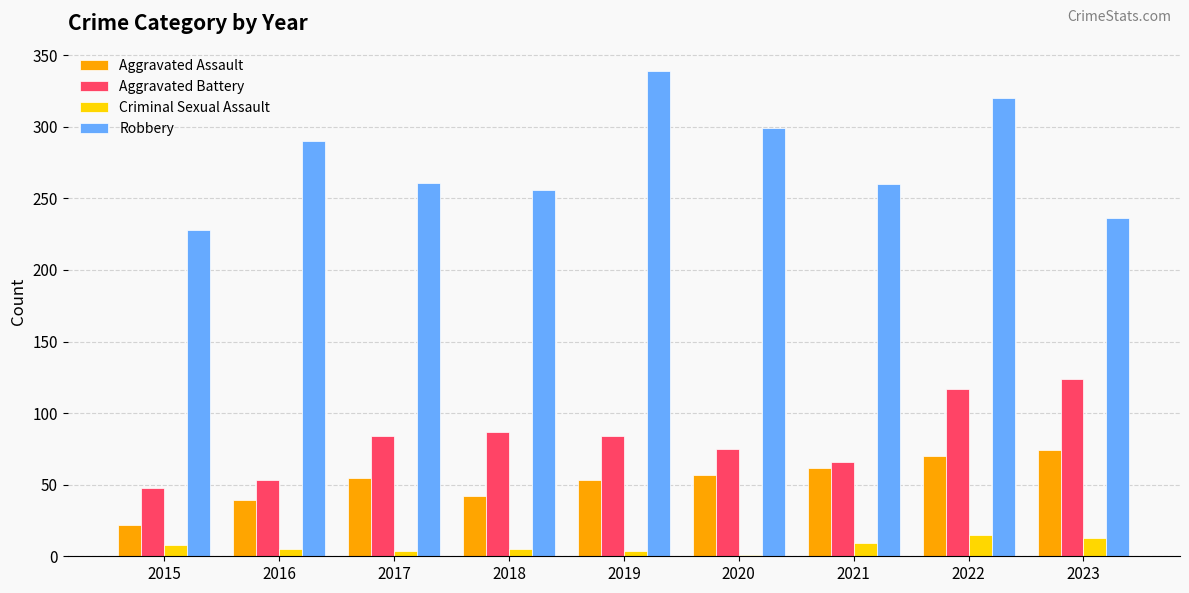

Which series has the largest range (max minus min)?

Robbery